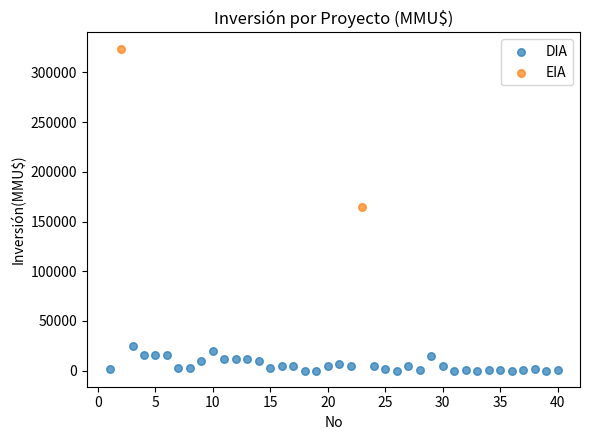

What are all the series names shown in the legend?

DIA, EIA